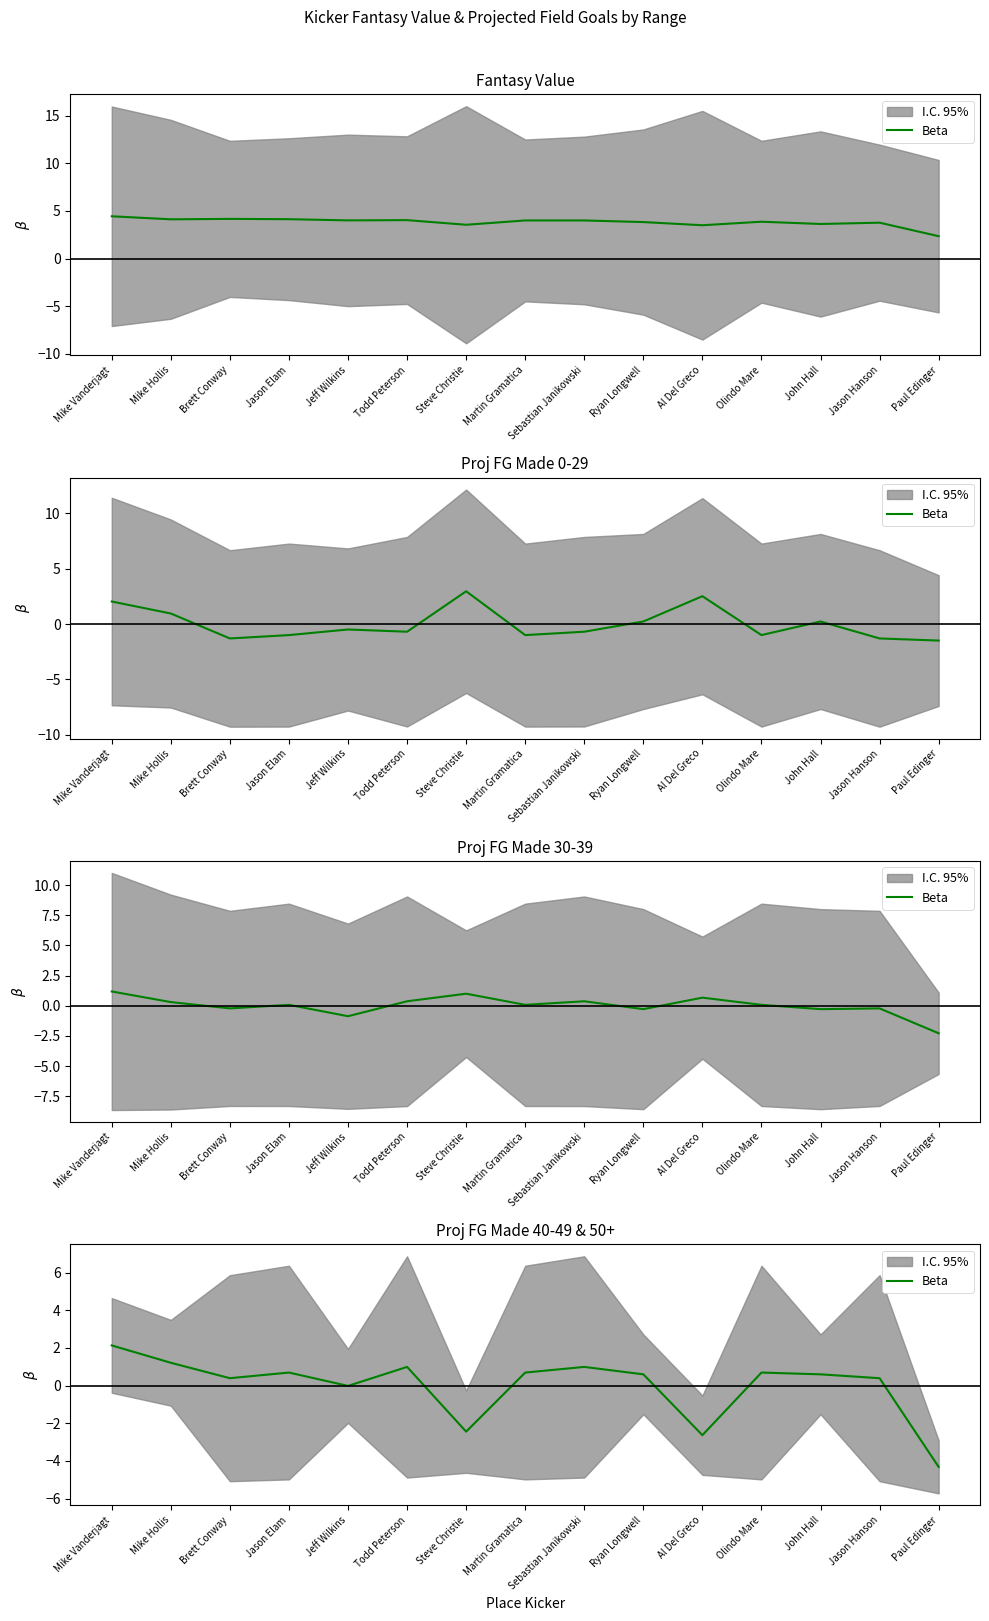

Count the number of values greater than 0.

11